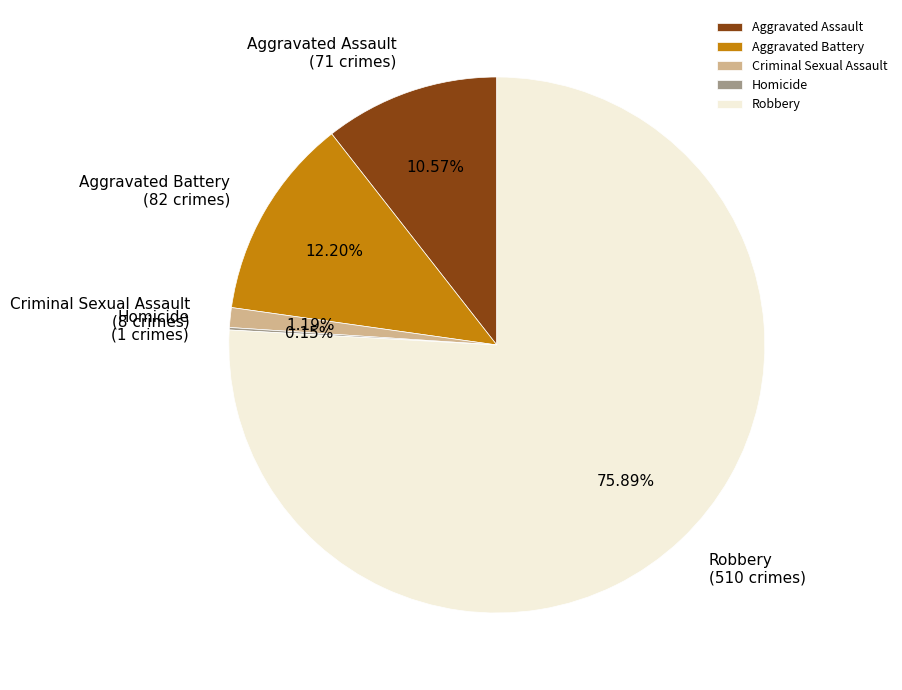

True or false: Criminal Sexual Assault accounts for 6% of the total.

False